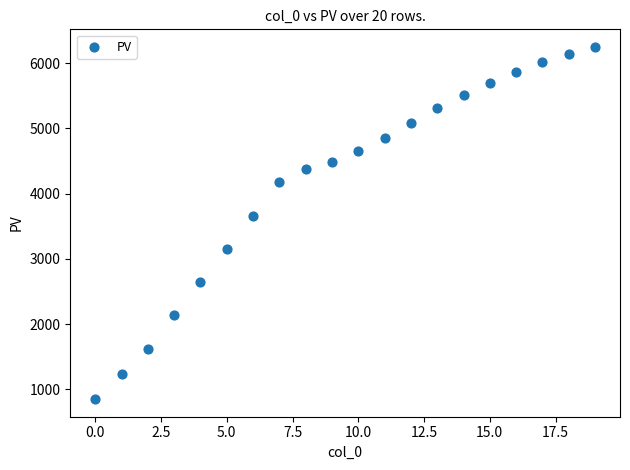

What is the range of Y values (max minus min)?

5398